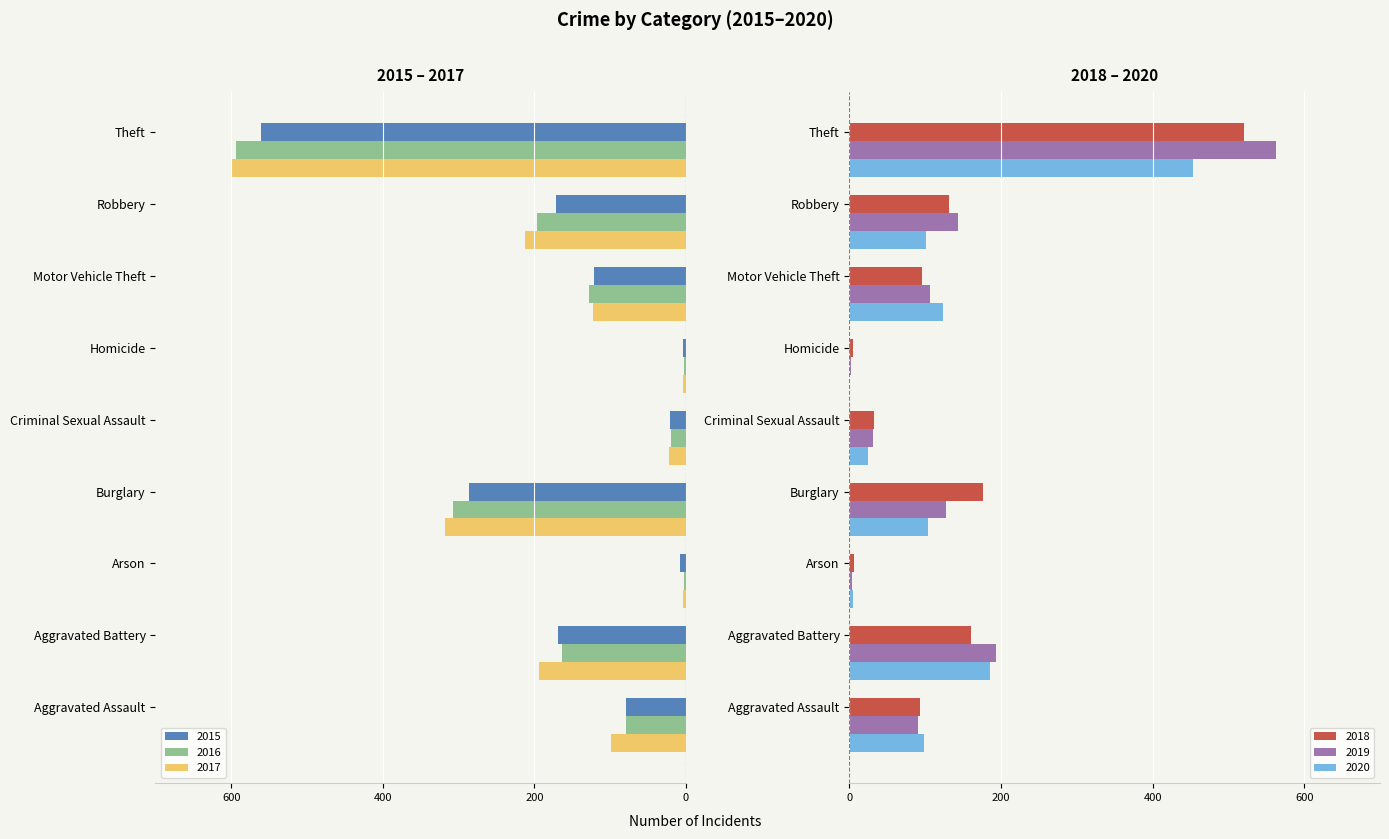

What is the sum of all 2019 values?

1261